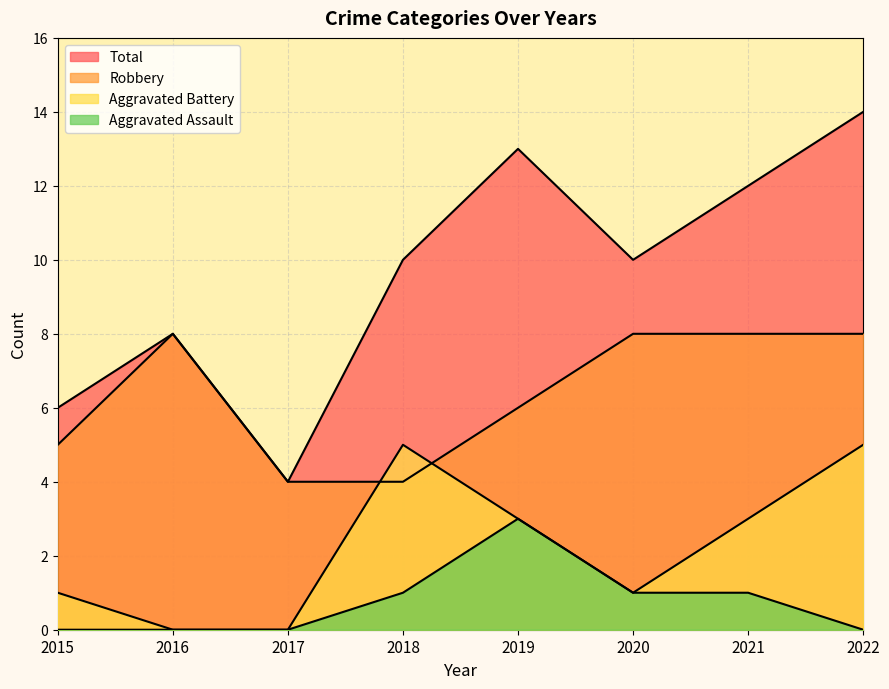

True or false: Total and Aggravated Assault intersect in this chart.

False